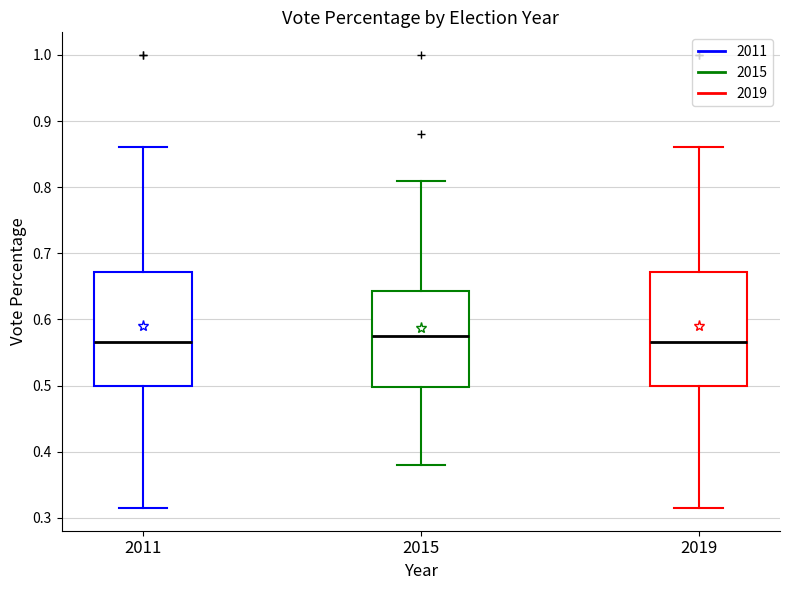

Reading left to right, transcribe this box plot: for each box, give where its median line is, the range the box spans, and where its two whiskers end, as read against the y-axis. The values are not printed on the chart, so give them approximately, as read against the axis.

2011: median 0.57, box 0.50 to 0.67, whiskers 0.31 to 0.86
2015: median 0.58, box 0.50 to 0.64, whiskers 0.38 to 0.81
2019: median 0.57, box 0.50 to 0.67, whiskers 0.31 to 0.86